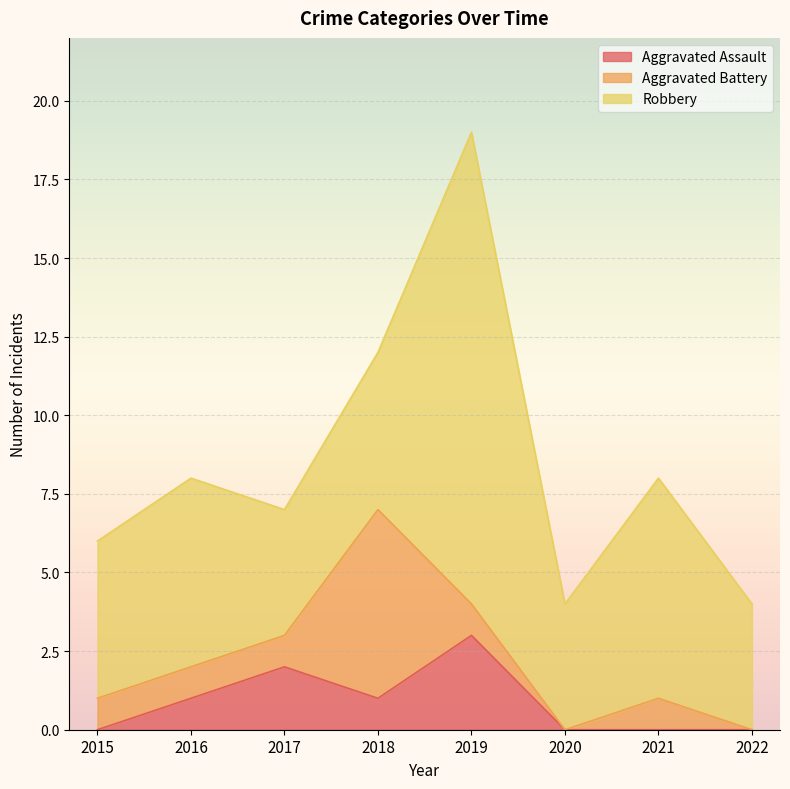

What is the difference between the second highest and minimum values in the Aggravated Assault series?

2